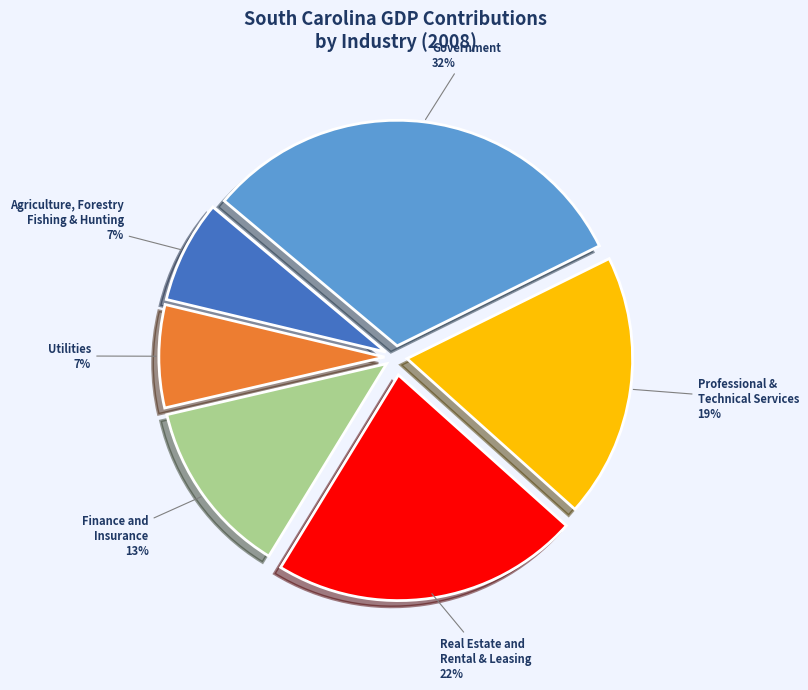

How many segments does this pie chart have?

6